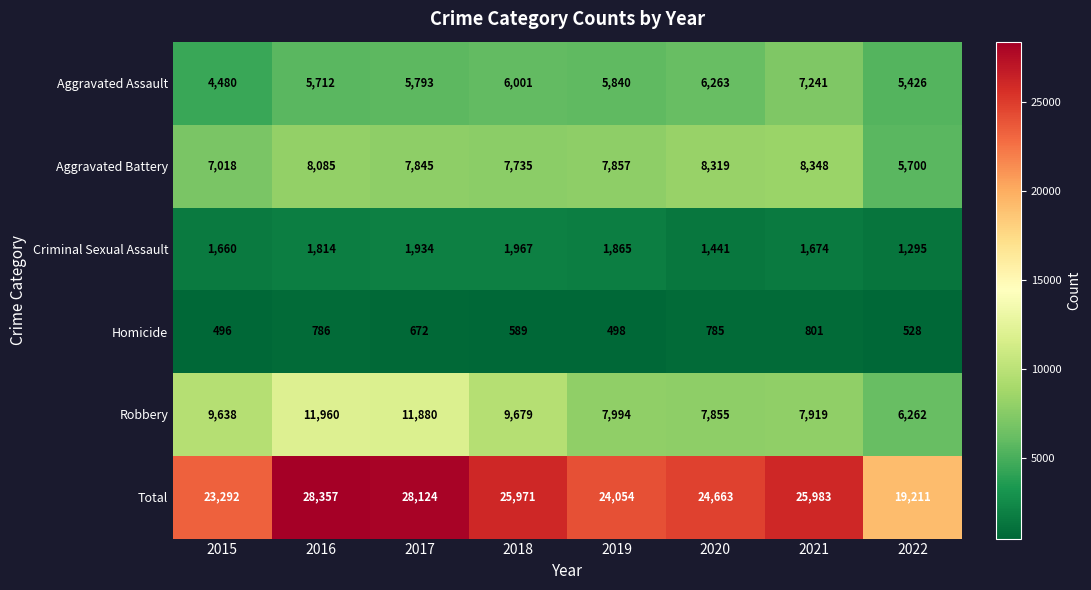

What is the sum of all Aggravated Battery values?

60907